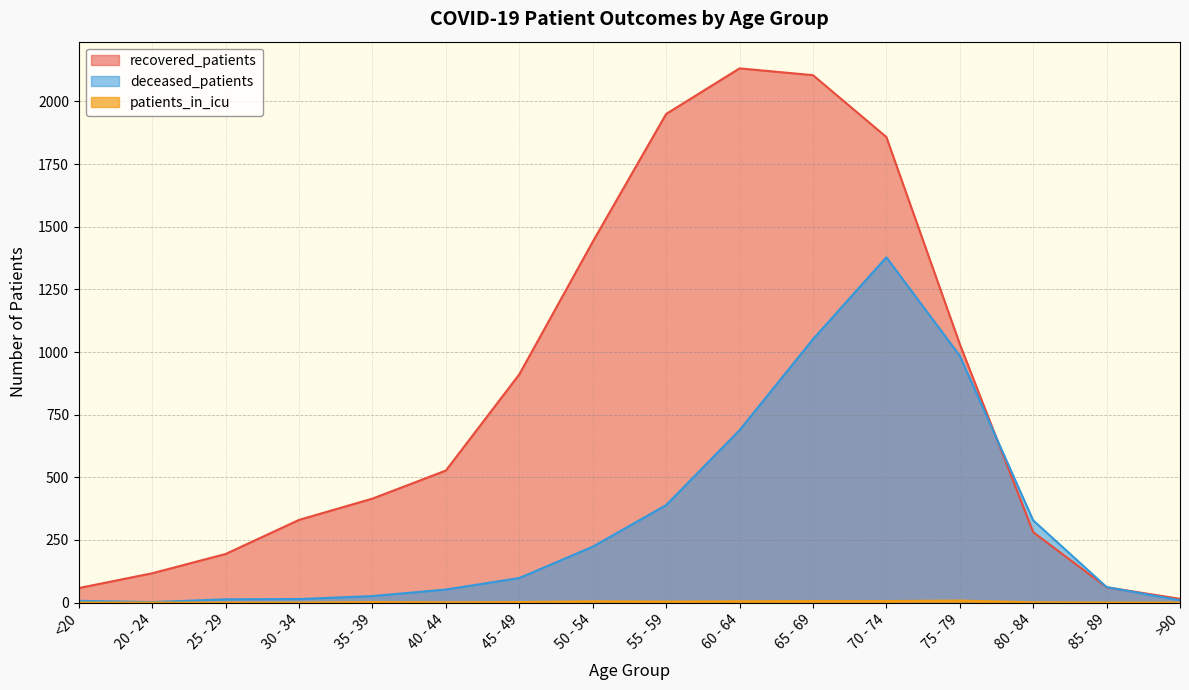

Between 40 - 44 and 45 - 49, which is larger?

45 - 49